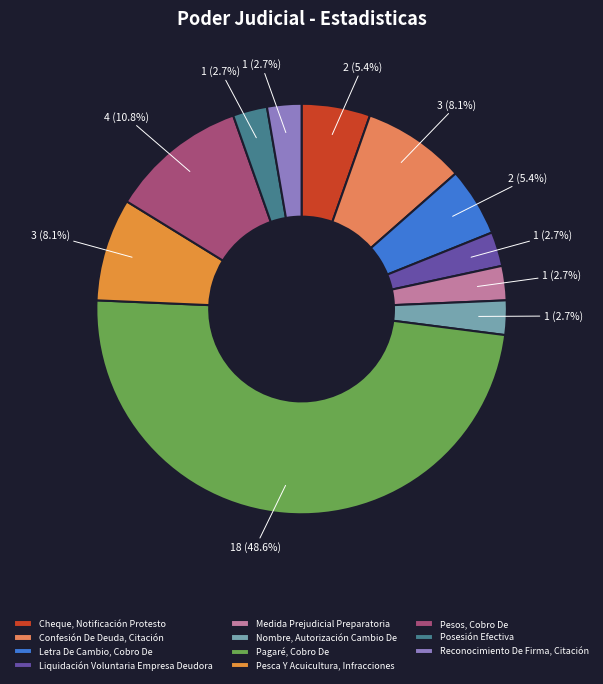

What percentage do Medida Prejudicial Preparatoria and Pesos, Cobro De together represent?

13.5%